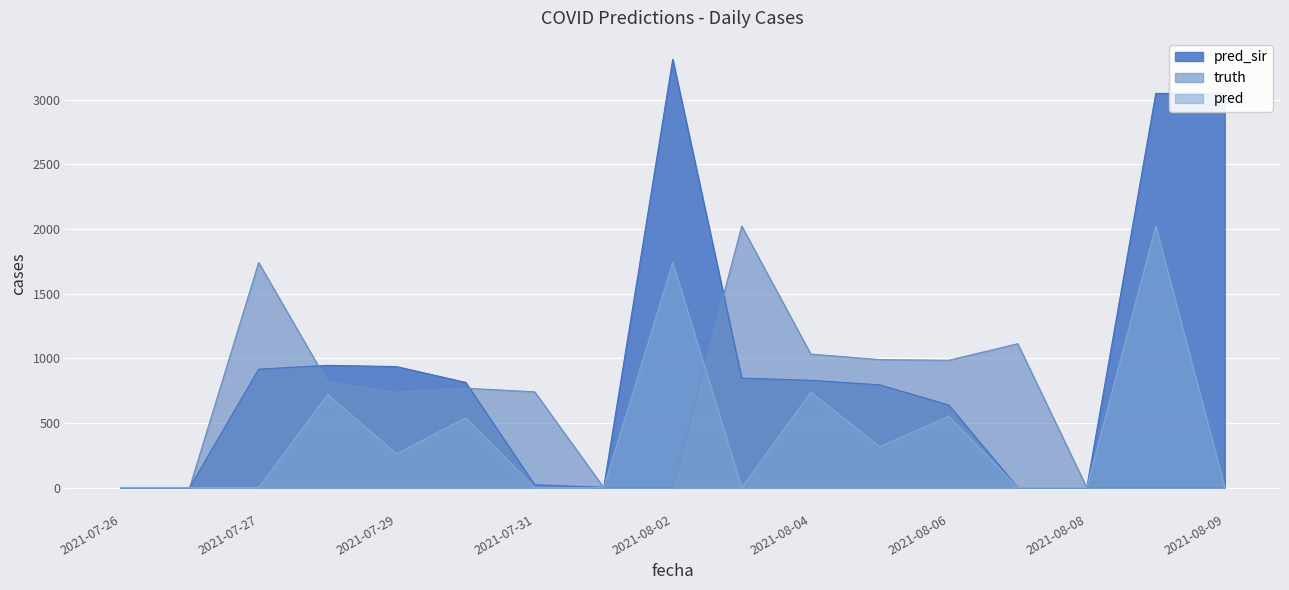

Does the chart display data point markers on the line(s)?

No